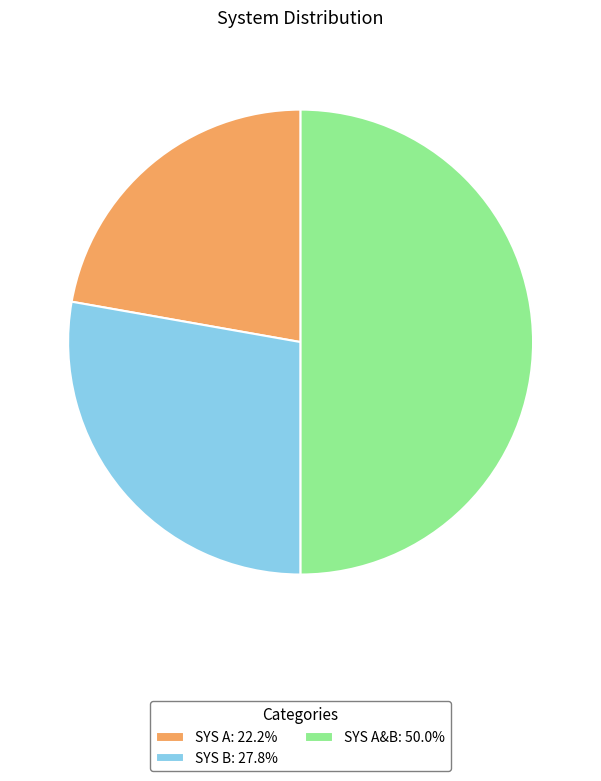

Does SYS A: 22.2% account for over 50% of the chart?

No